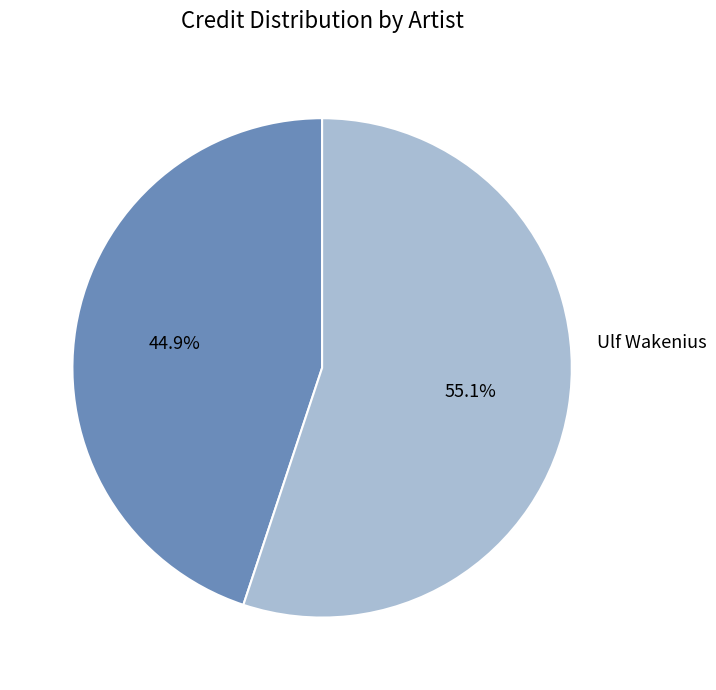

Is there any slice that represents more than half of the pie?

Yes